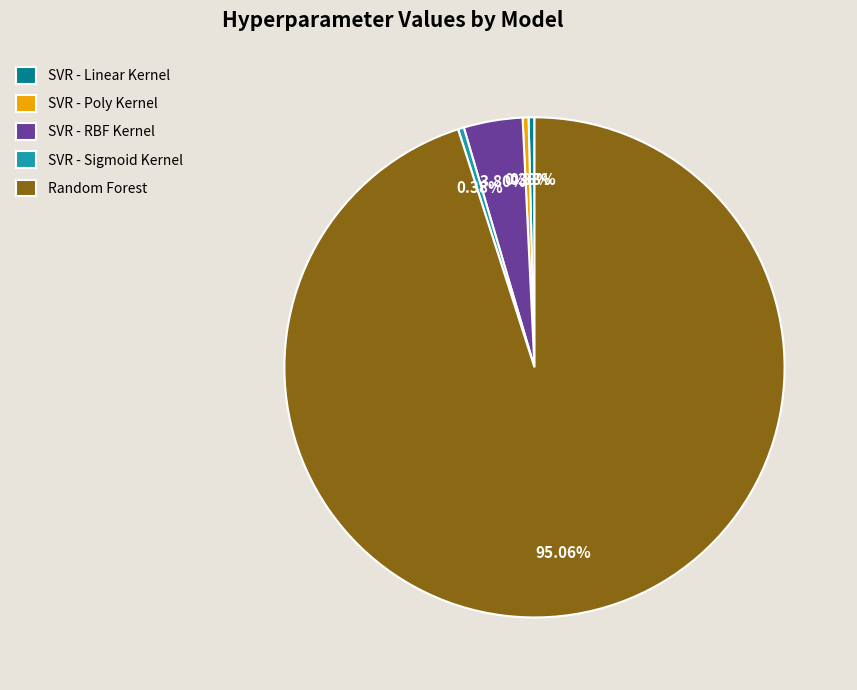

Is it true that Random Forest is 95% of the pie?

True